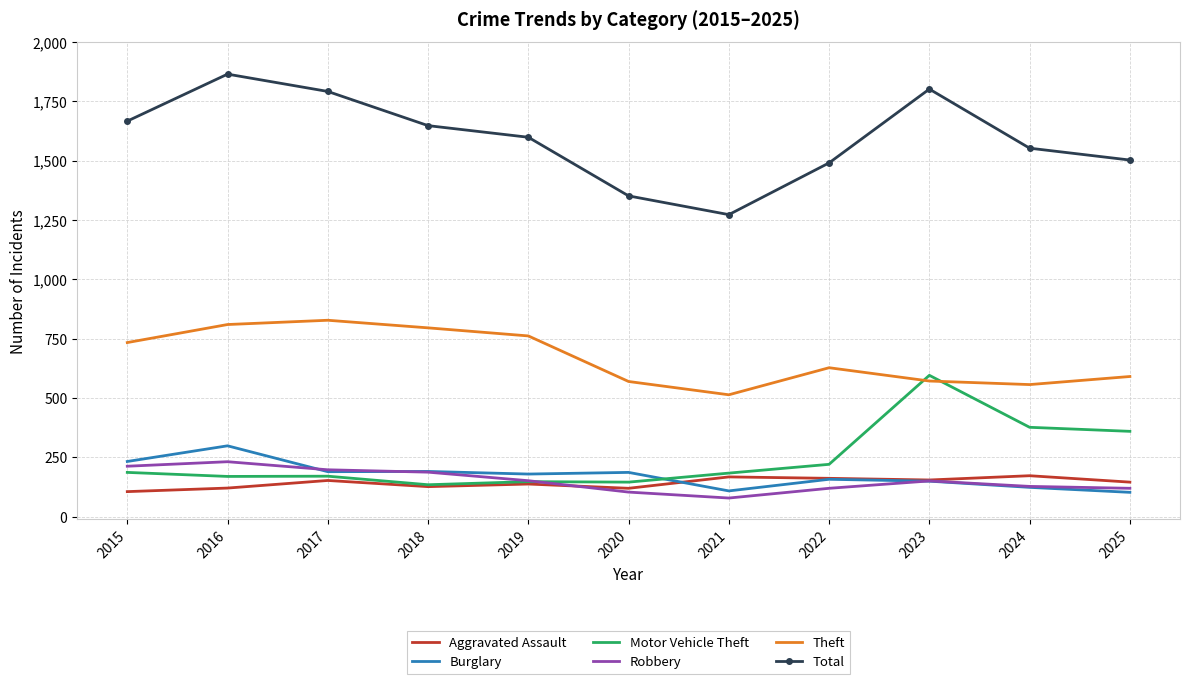

Which series changed the most between 2017 and 2021?

Total